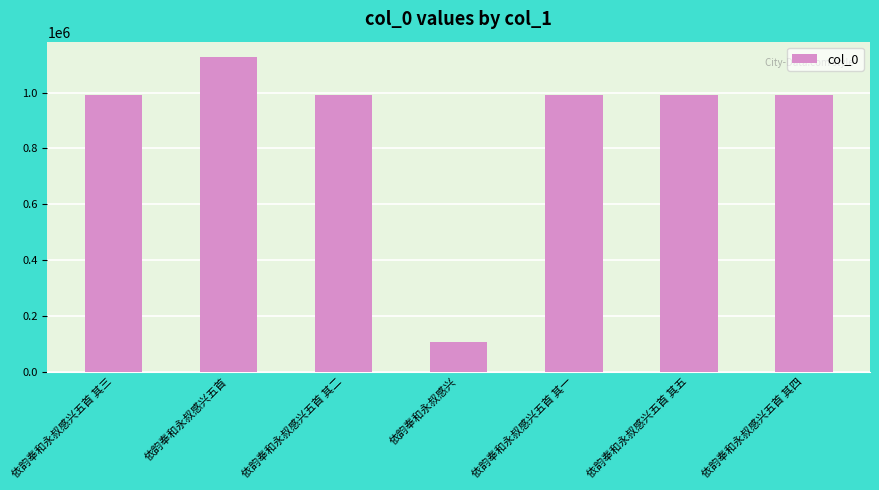

Between 依韵奉和永叔感兴五首 and 依韵奉和永叔感兴五首 其三, which is larger?

依韵奉和永叔感兴五首